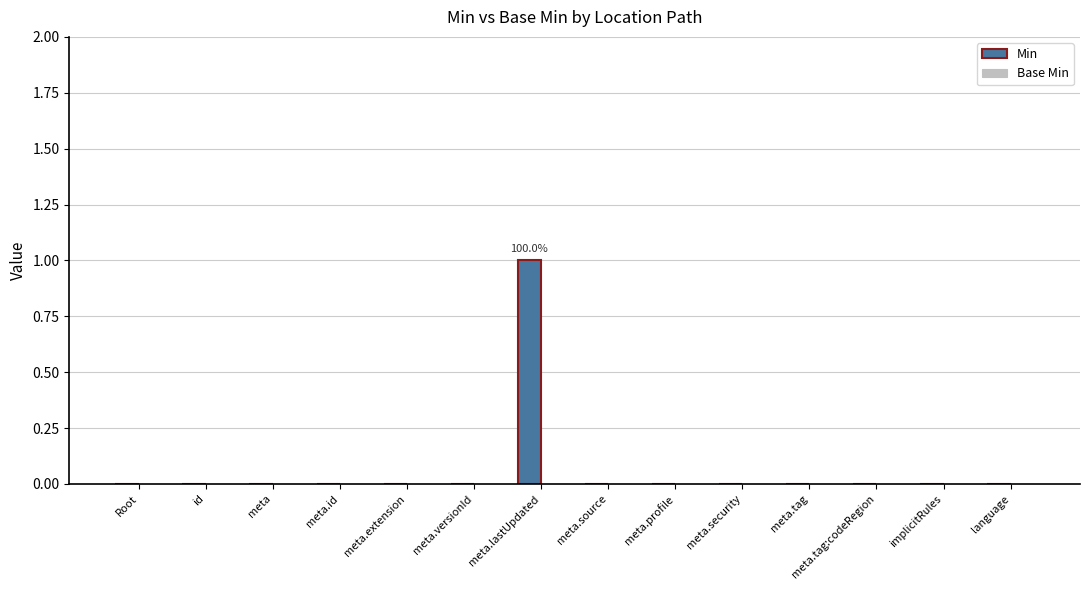

Which label corresponds to the largest value in the chart?

meta.lastUpdated